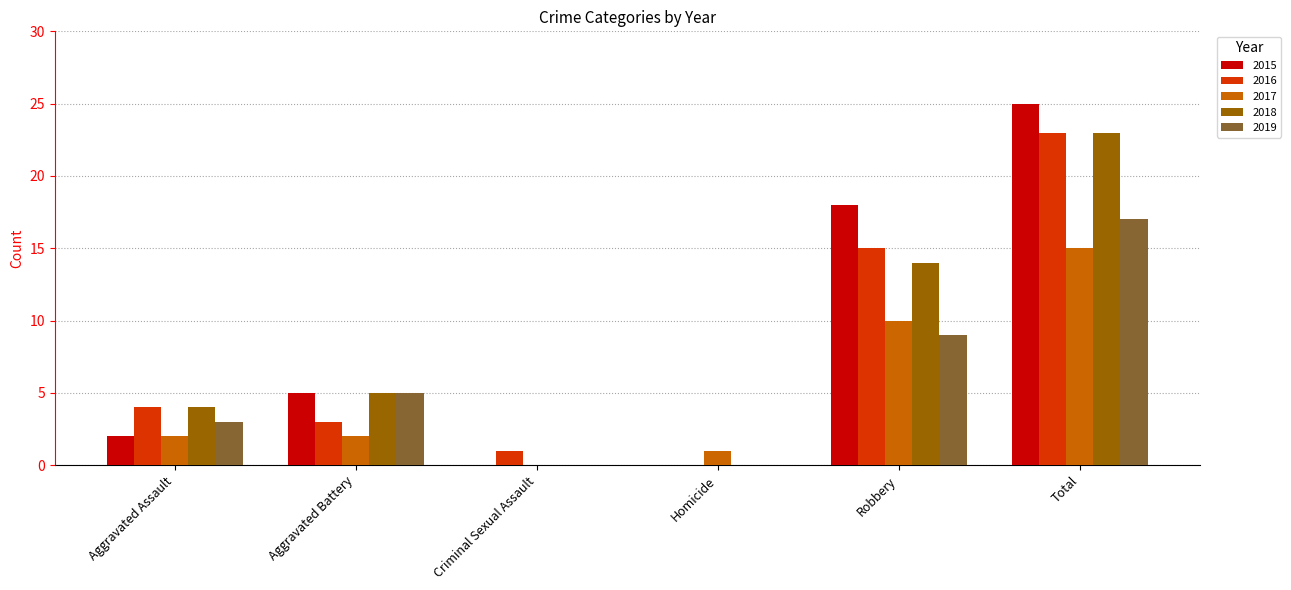

What are all the series names shown in the legend?

2015, 2016, 2017, 2018, 2019